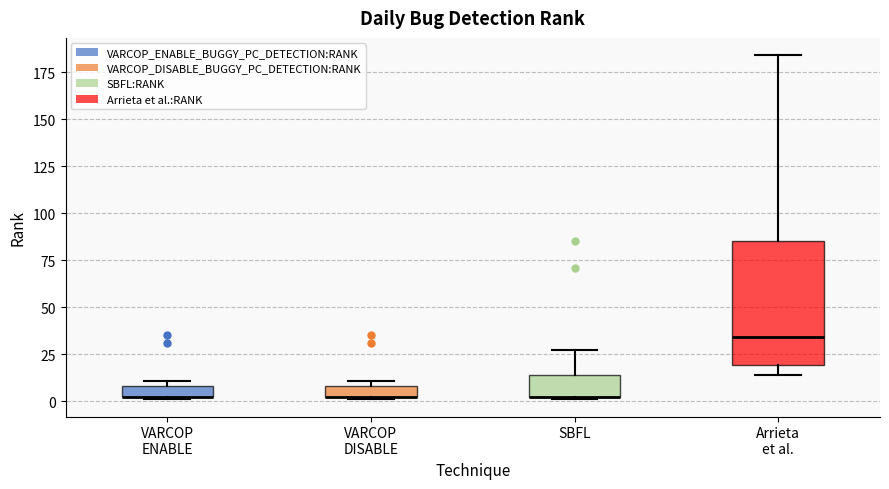

Where is the upper edge of the box for VARCOP DISABLE on the y-axis? The values are not printed on the chart, so give them approximately, as read against the axis.

10